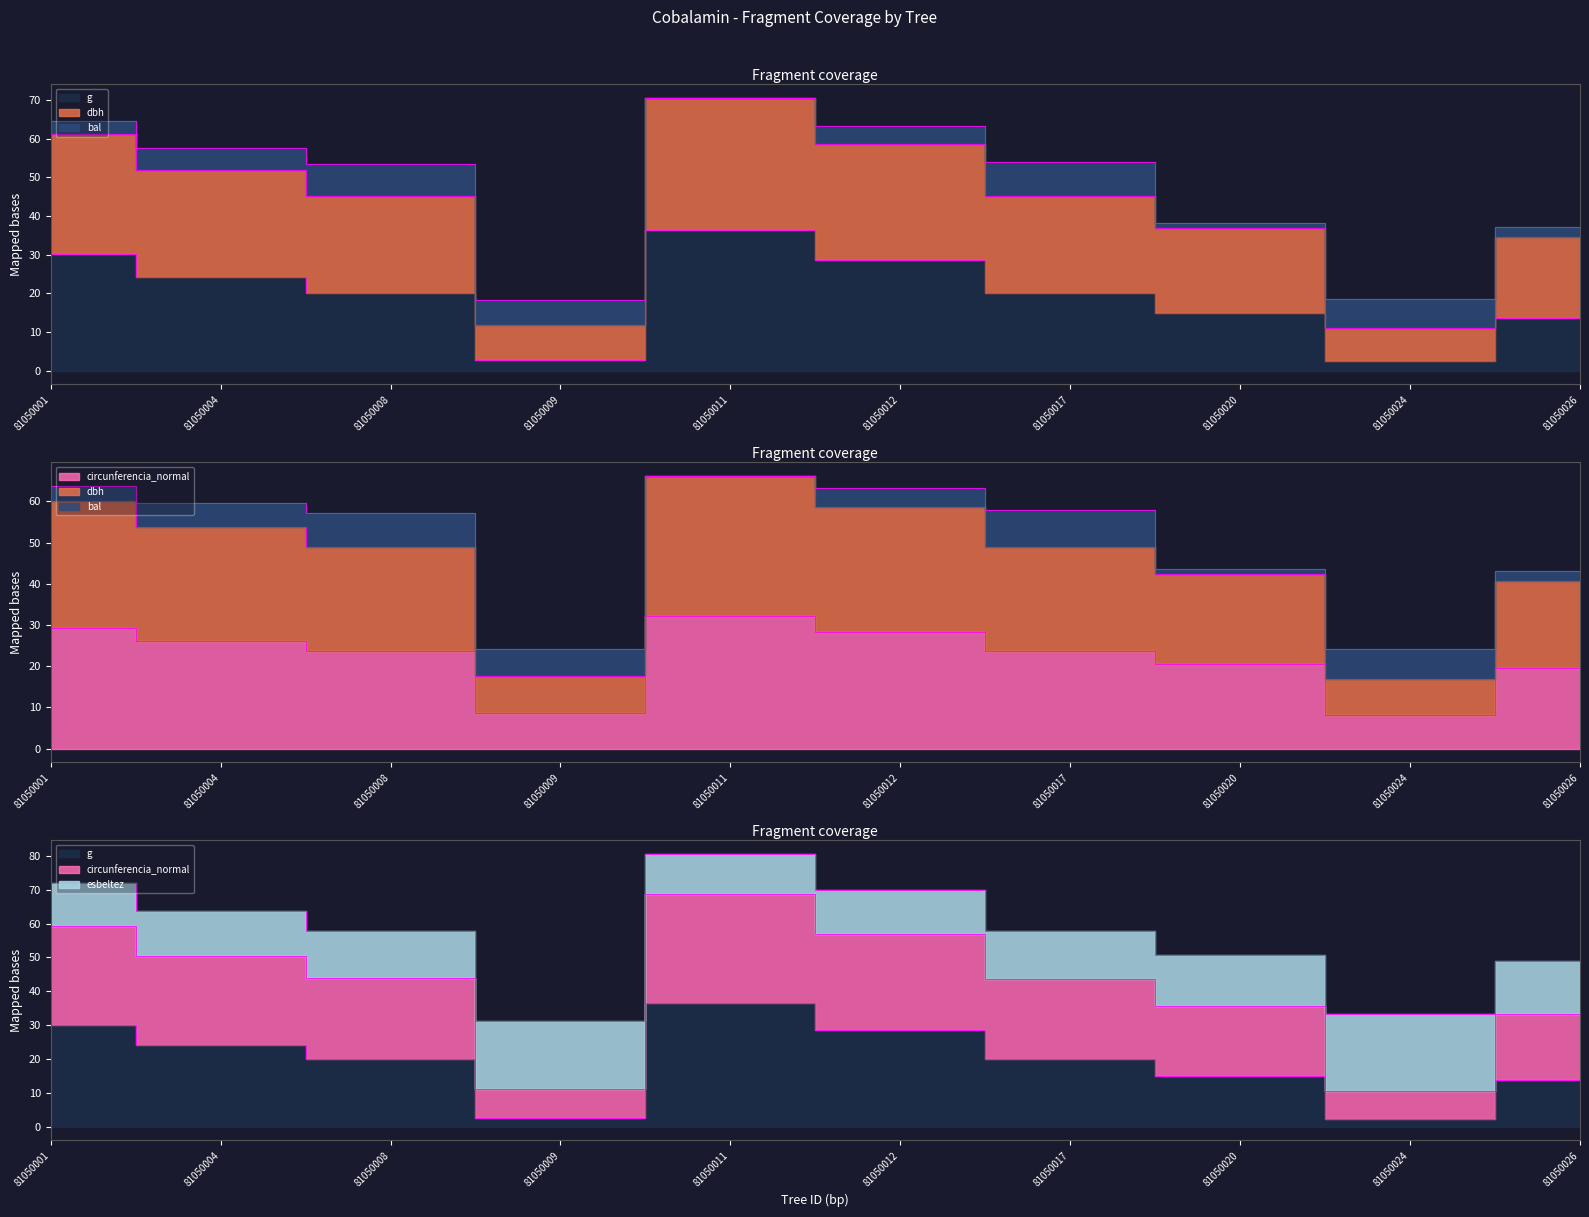

Is it true that circunferencia_normal equals 39.5 at 81050004?

False